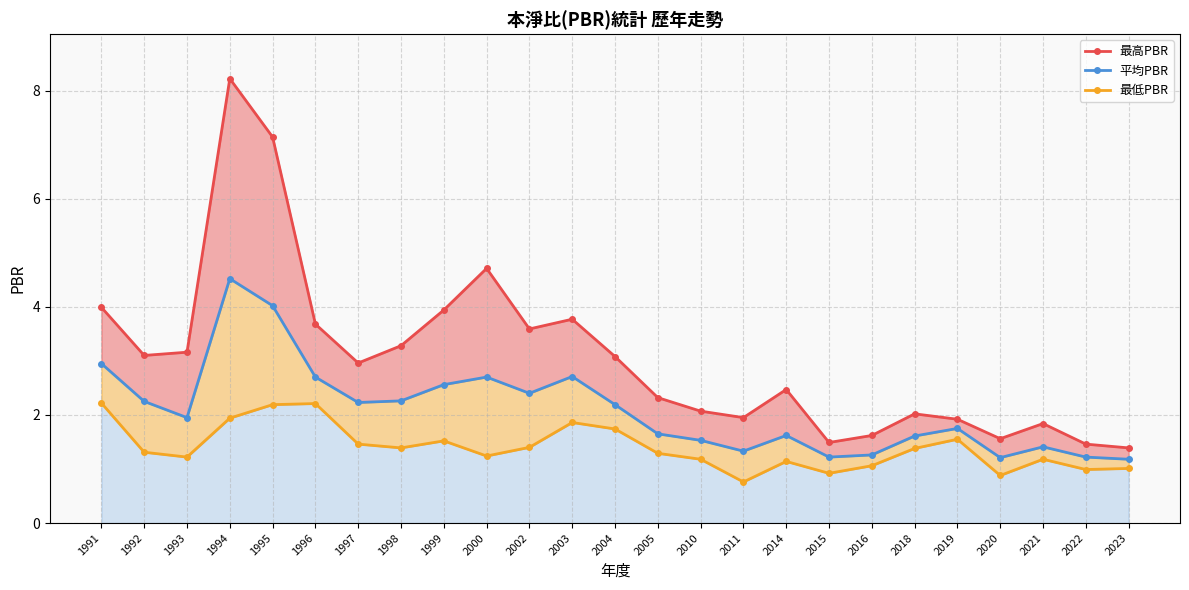

True or false: 最高PBR and 最低PBR intersect in this chart.

False